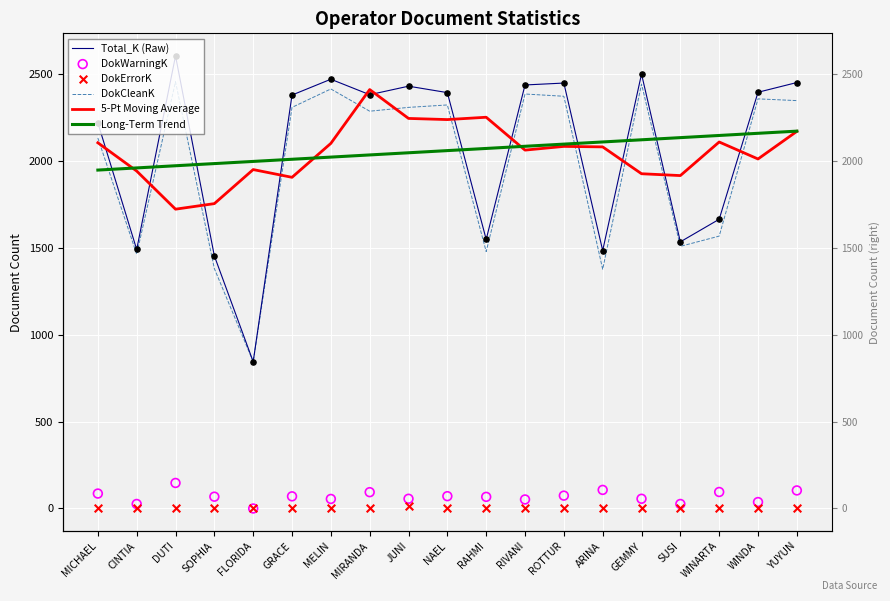

At which category is the sum across all series the highest?

YUYUN